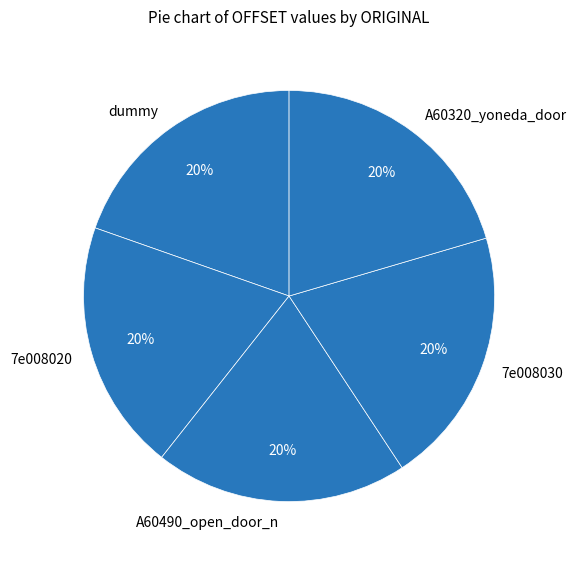

Combined, do 7e008030 and A60490_open_door_n account for over 50%?

No